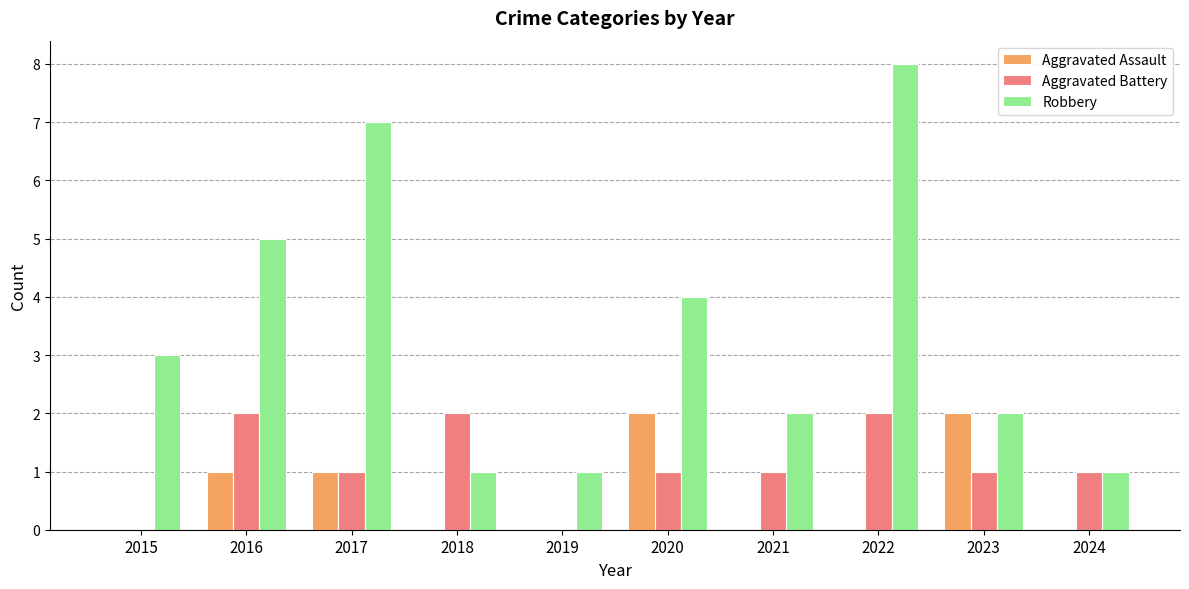

Are the bars grouped side by side (vs. stacked)?

Yes